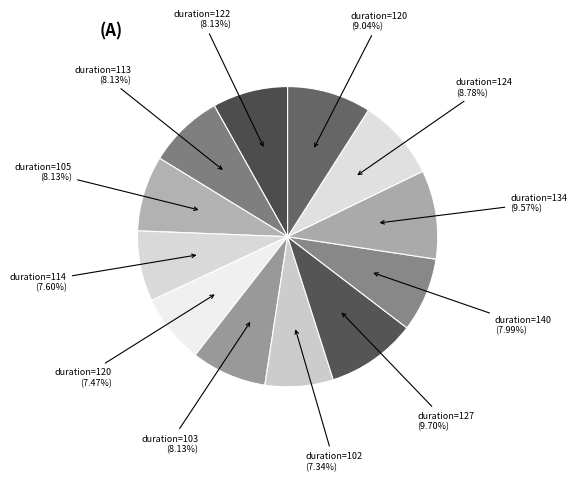

How many segments does this pie chart have?

12